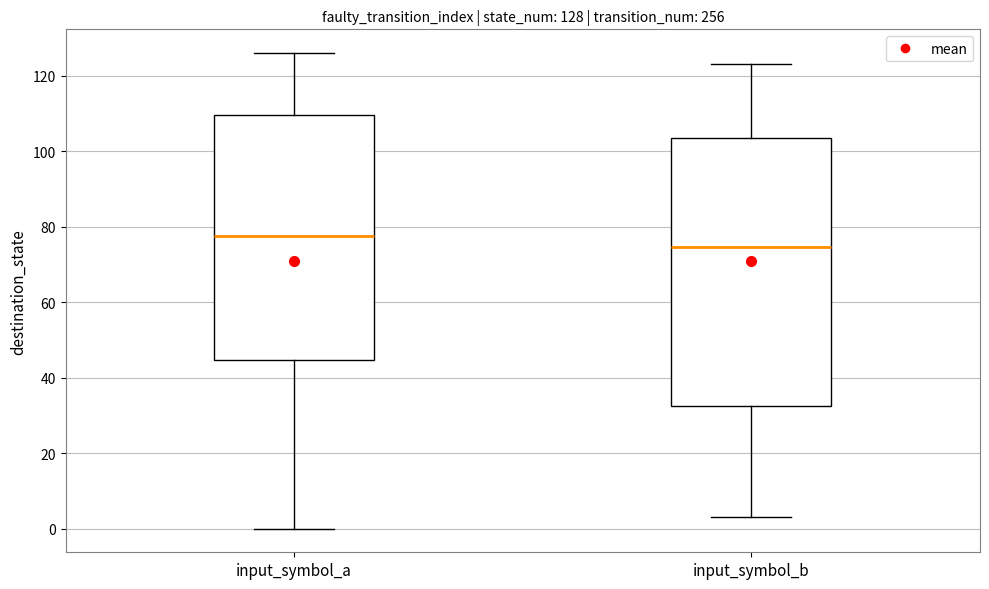

Which box is the tallest, from its lower edge to its upper edge?

input_symbol_b